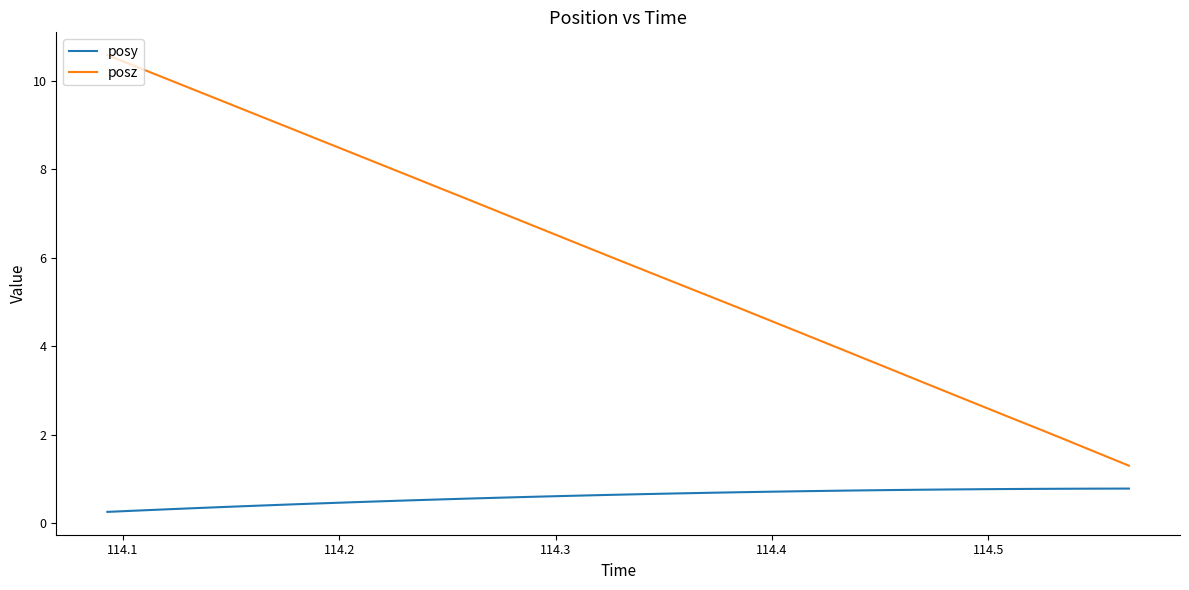

What is the minimum value shown in the chart?

0.3